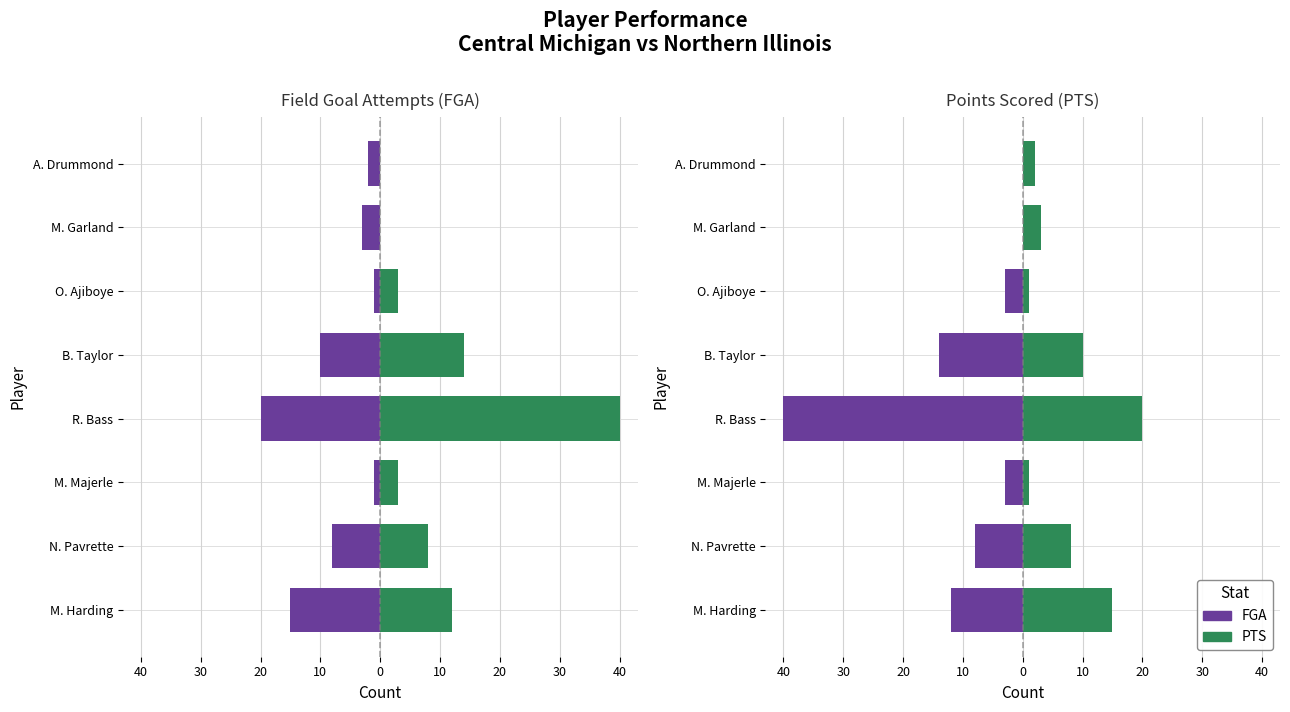

The value of PTS at O. Ajiboye is 1. True or false?

True